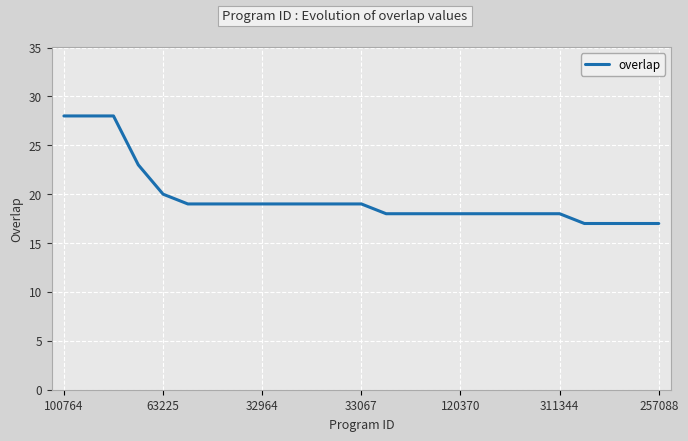

What is the sum of all values?

491